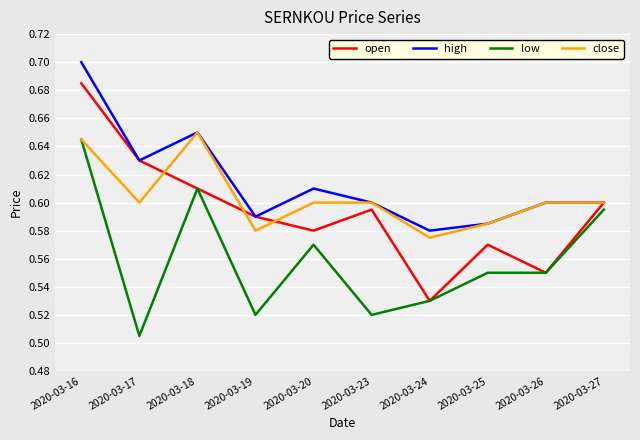

At which label is low closest to 0?

2020-03-17